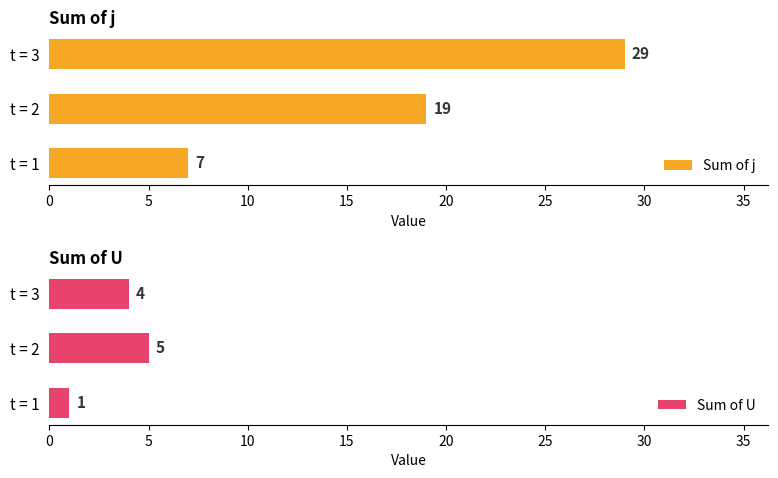

What is the sum of the Sum of U values at t = 2 and t = 3?

9